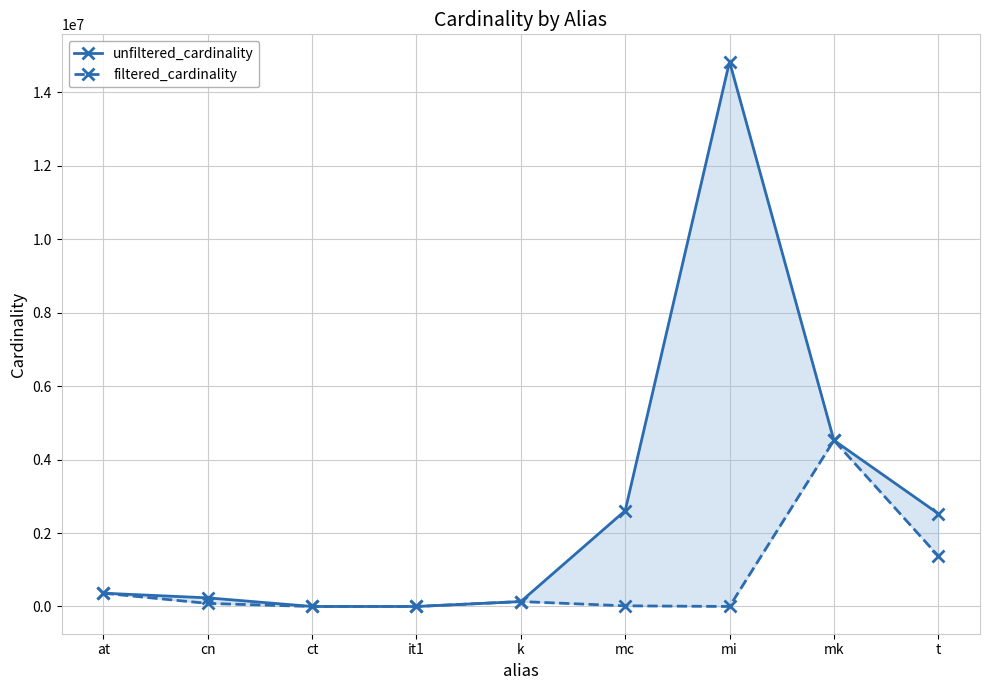

True or false: filtered_cardinality and unfiltered_cardinality intersect in this chart.

False